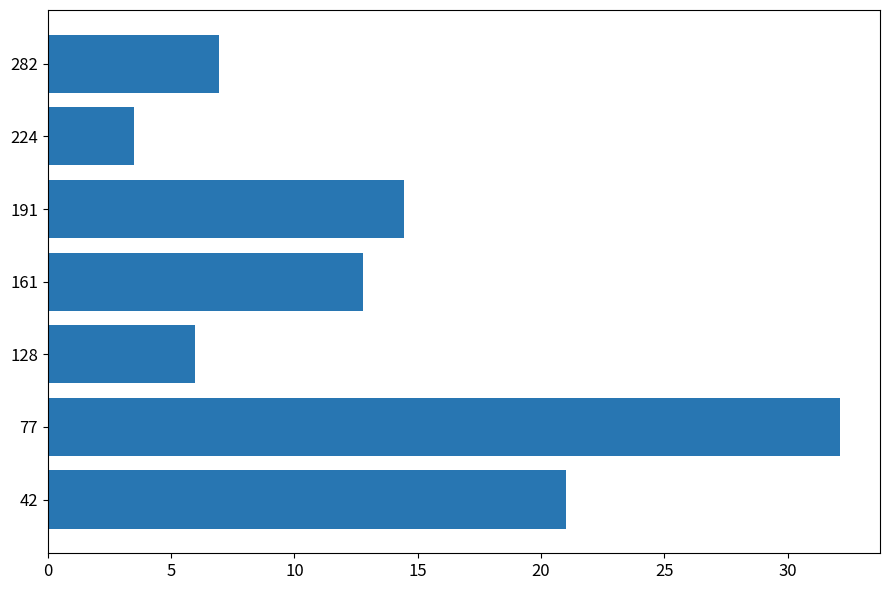

The value at 161 is 6.2. True or false?

False